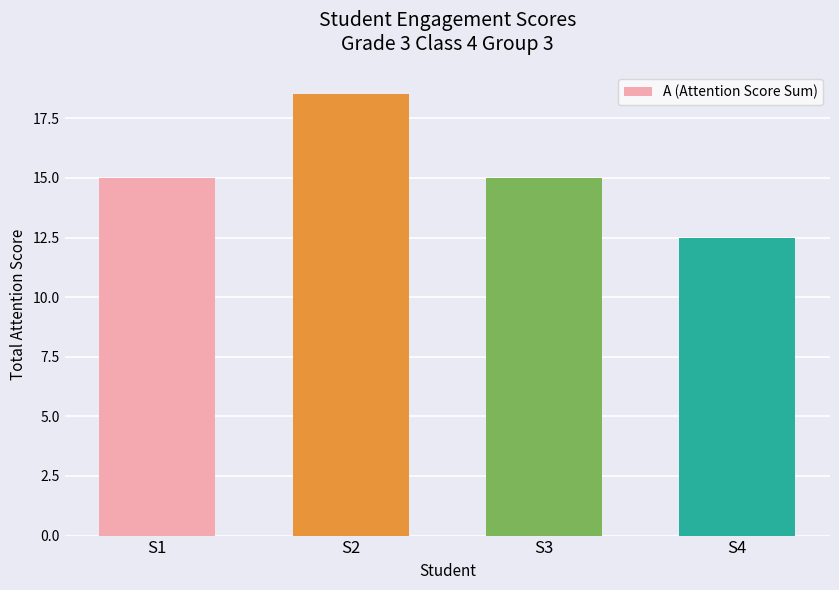

What is the value of the 3rd bar from the left?

15.0